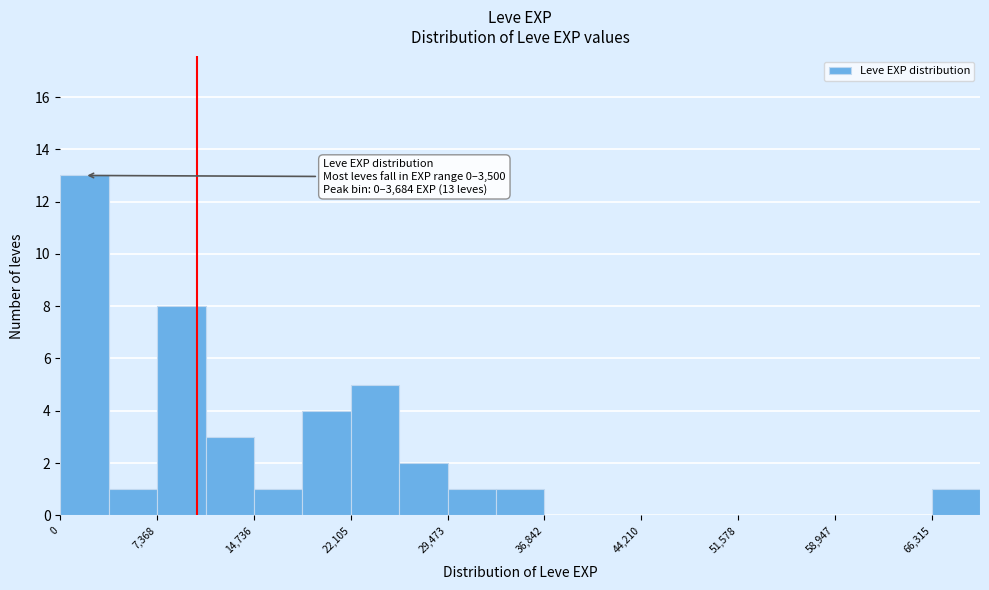

Around what value on the x-axis is the tallest bar? Give the approximate position of its centre, as read against the axis.

2000